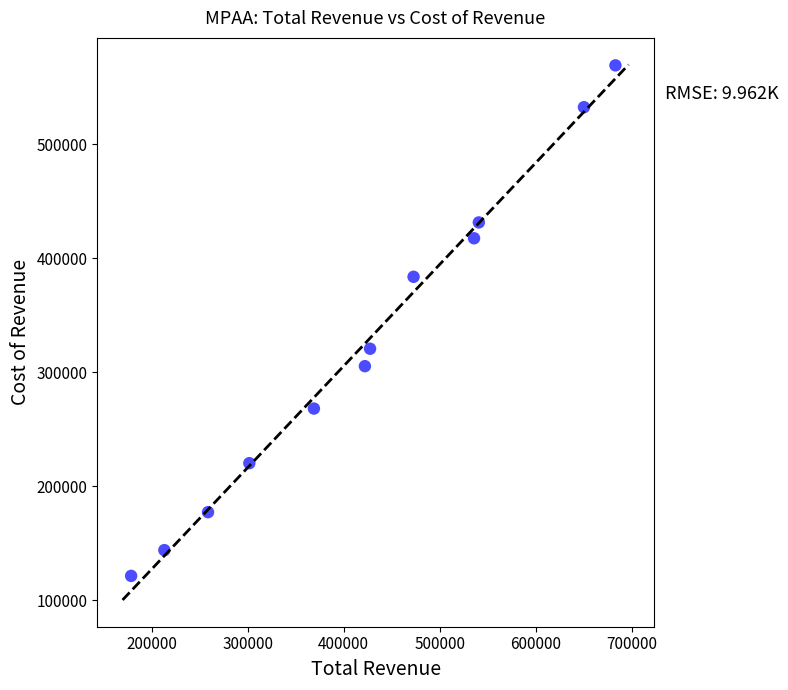

What is the average Y value?

324142